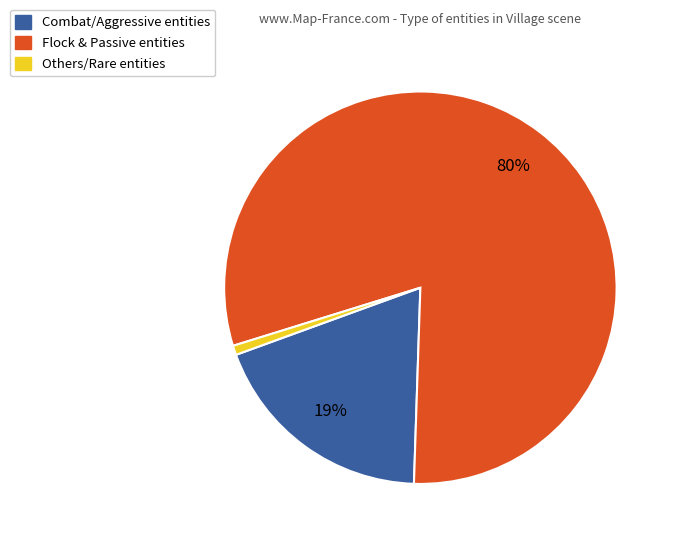

Is there a majority slice in this chart?

Yes